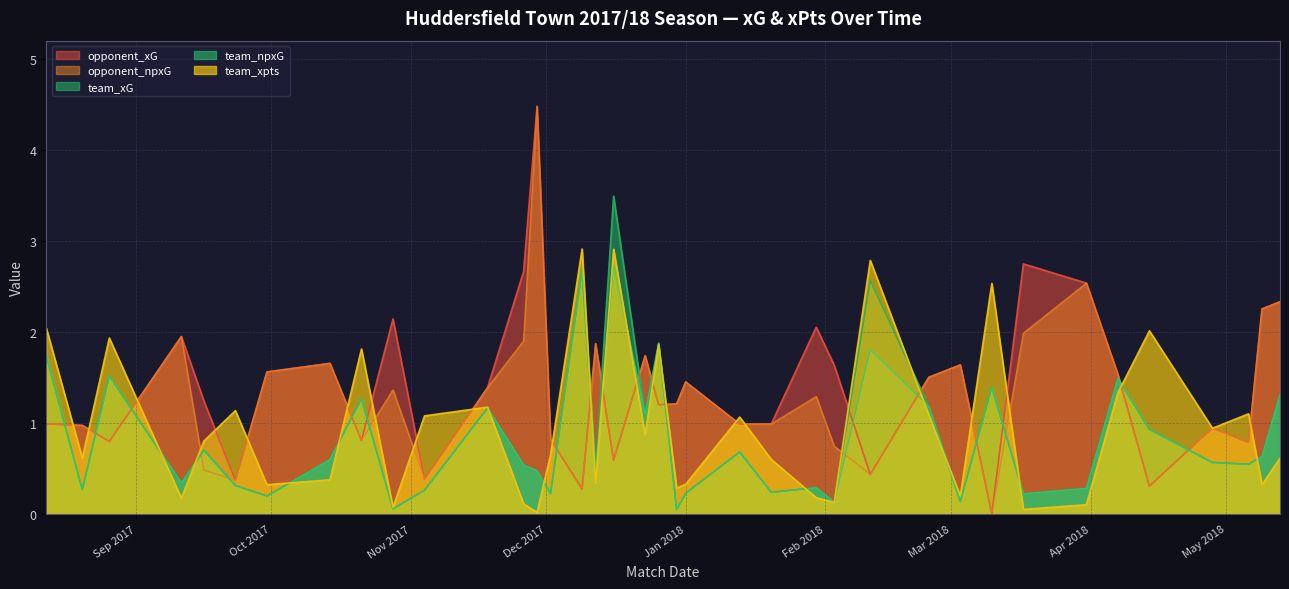

Which series has the largest total across all categories?

opponent_xG